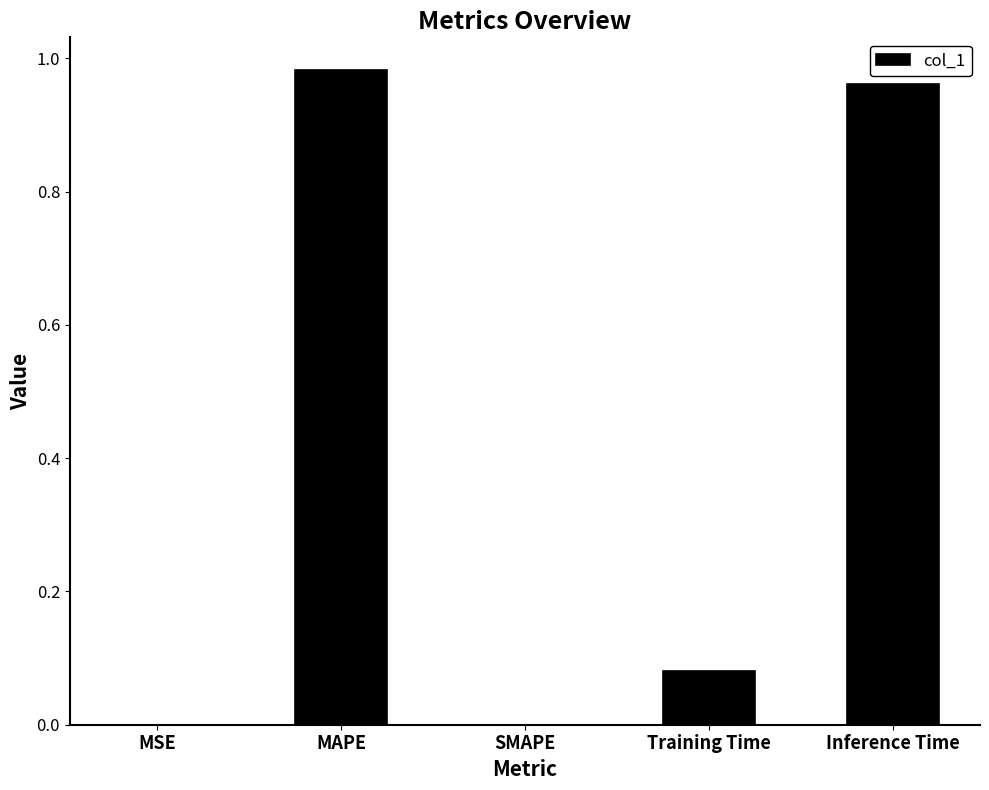

True or false: the data shows 0.6 at MAPE.

False